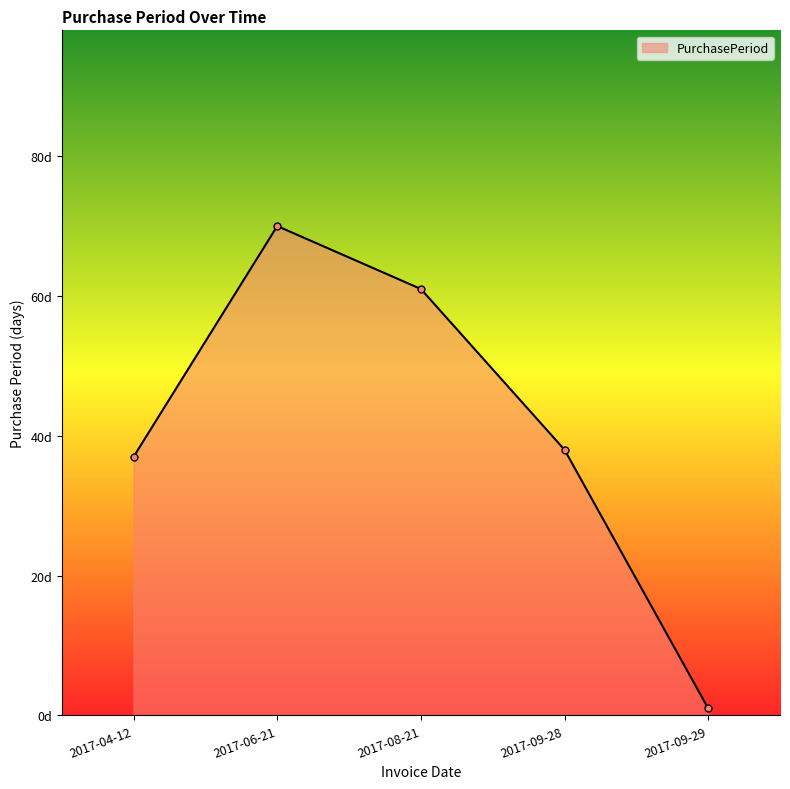

What is the sum of all values?

207